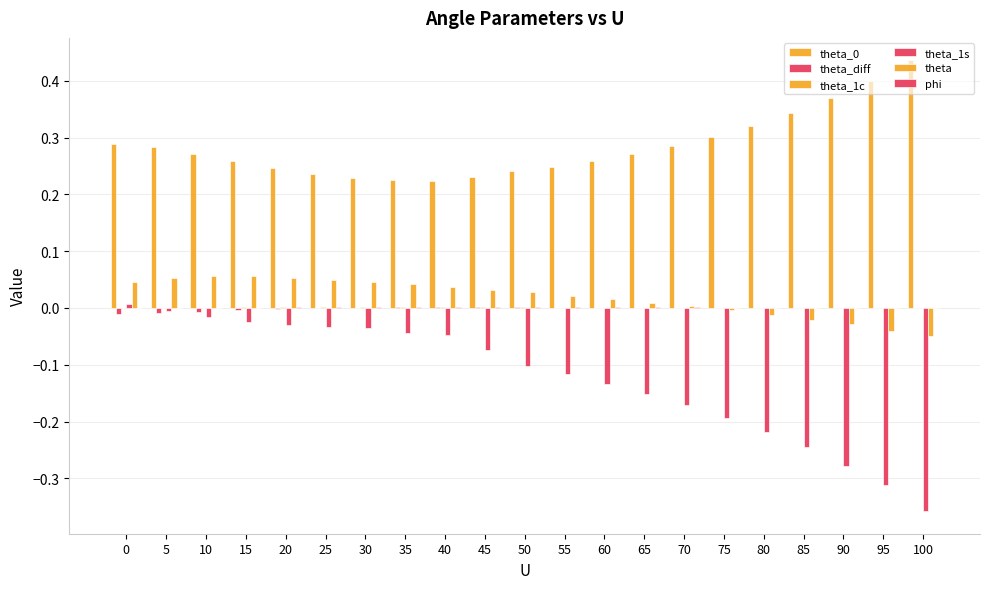

Are the bars grouped side by side (vs. stacked)?

Yes